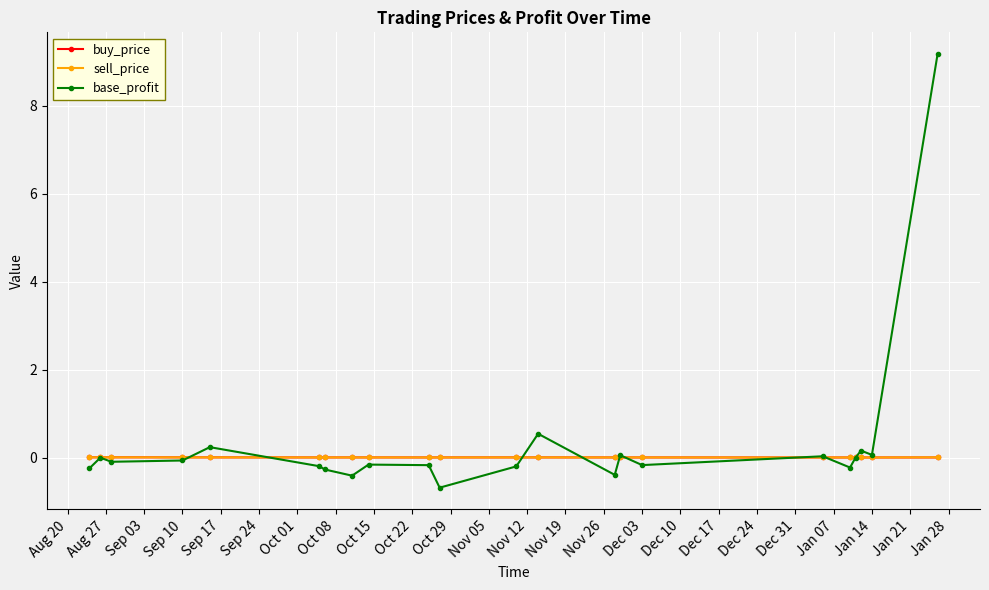

What is the minimum value shown in the chart?

-0.7